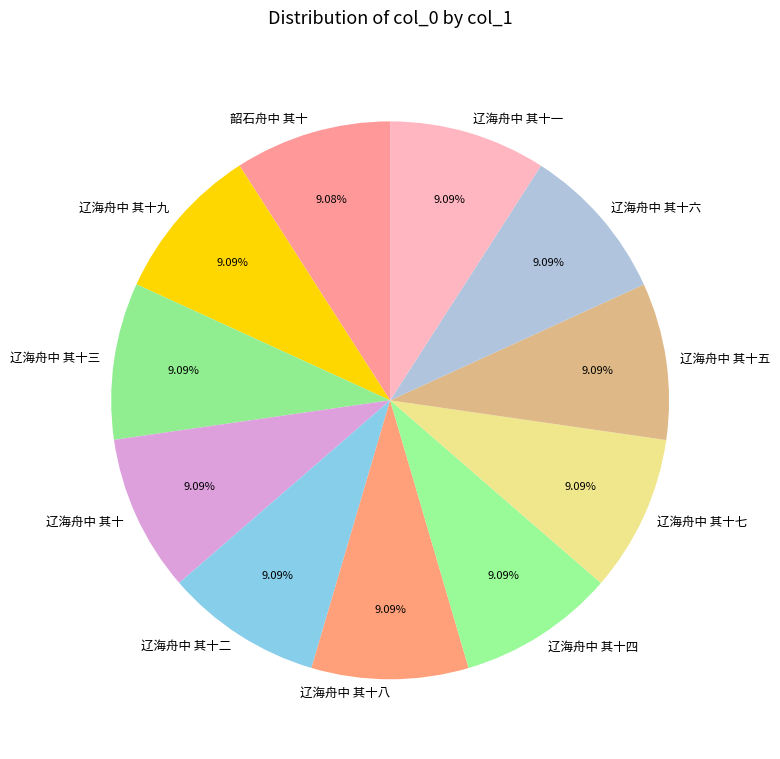

What percentage is the 辽海舟中 其十五 slice, to the nearest percent?

9%